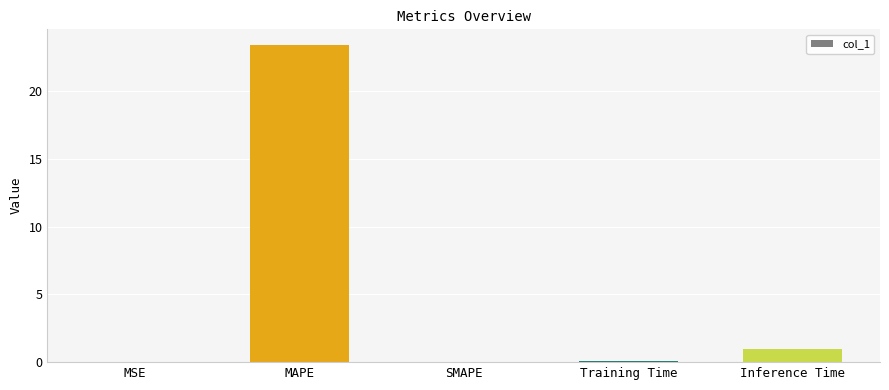

At which label is the value closest to 11?

Inference Time